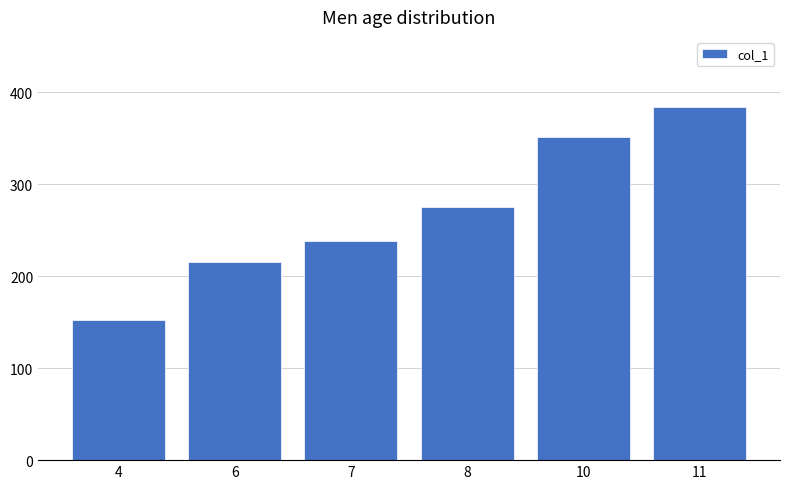

Are the bars grouped side by side (vs. stacked)?

No